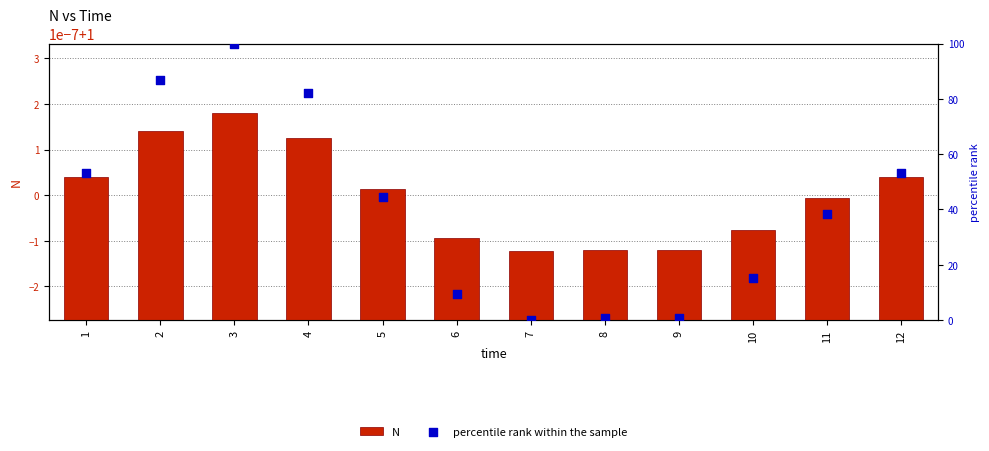

Which series reaches the minimum Y coordinate?

percentile rank within the sample